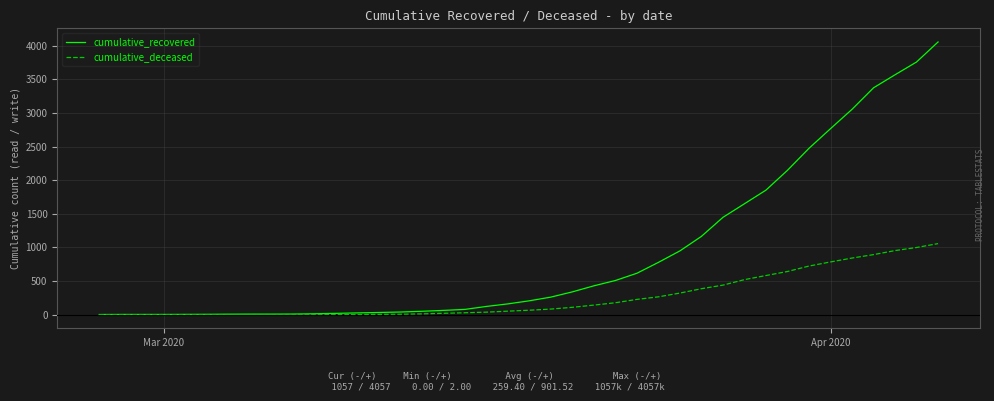

What is the sum of all cumulative_deceased values?

10376